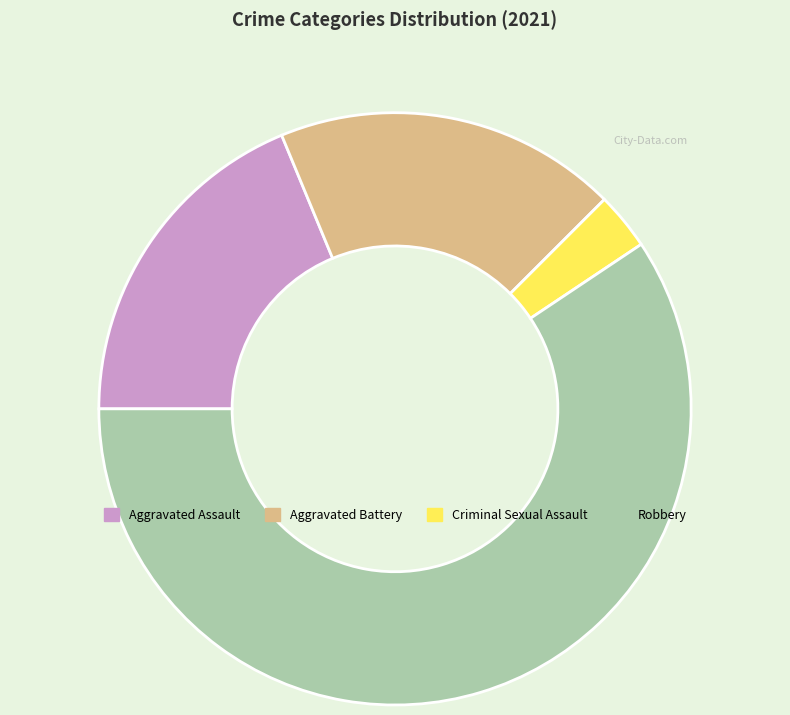

Which slice is the smallest?

Criminal Sexual Assault